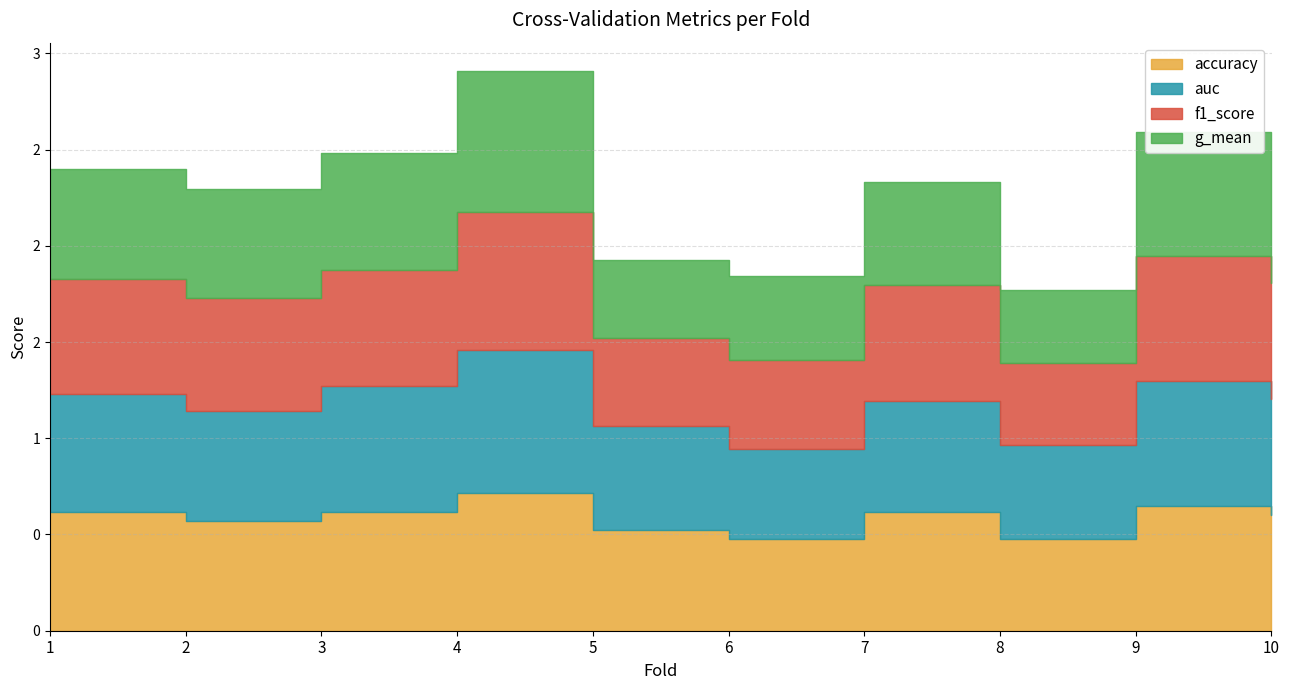

What value does the accuracy series have at 3?

0.6